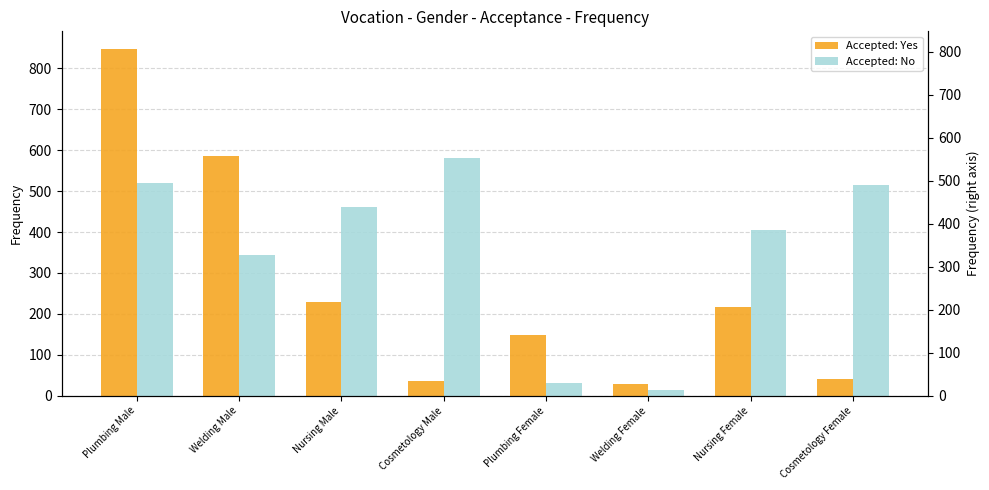

What is the sum of the Accepted: No values at Welding Female and Nursing Female?

417